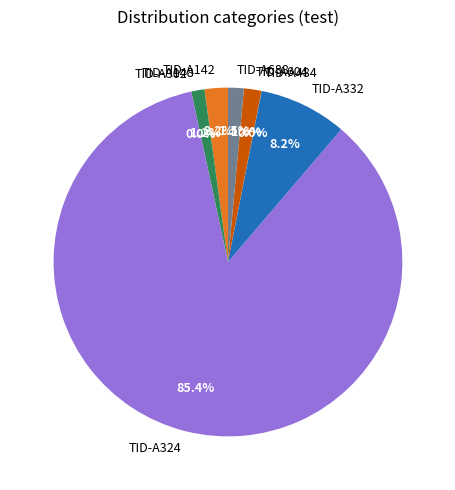

What portion of the pie excludes TID-A688?

98.5%